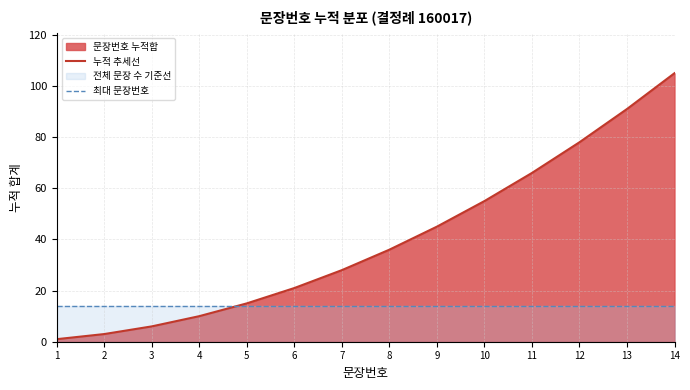

Which category has the lowest value in the 누적 추세선 series?

1